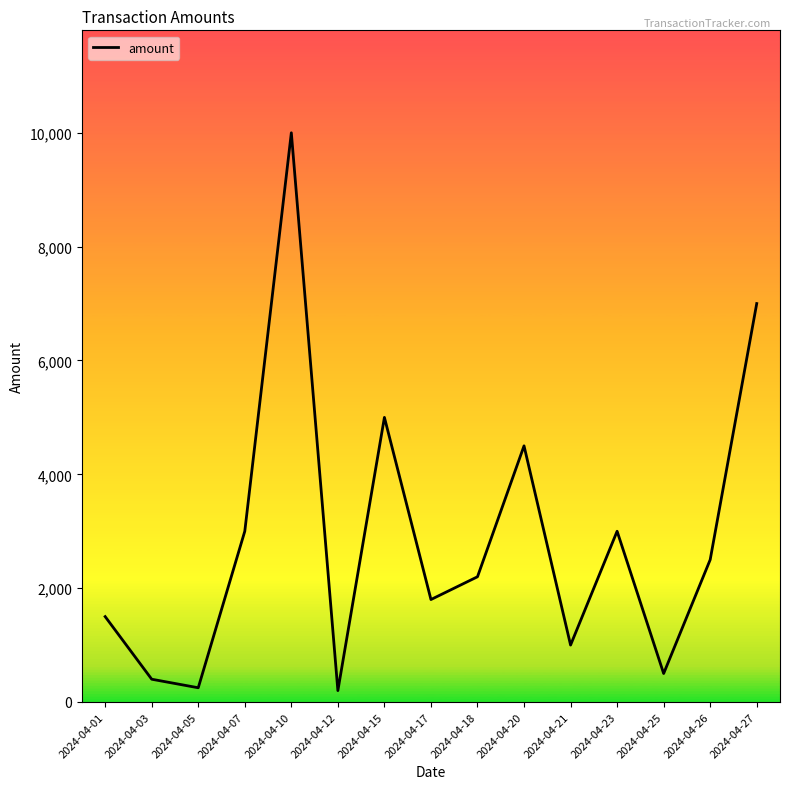

What is the maximum value shown in the chart?

10000